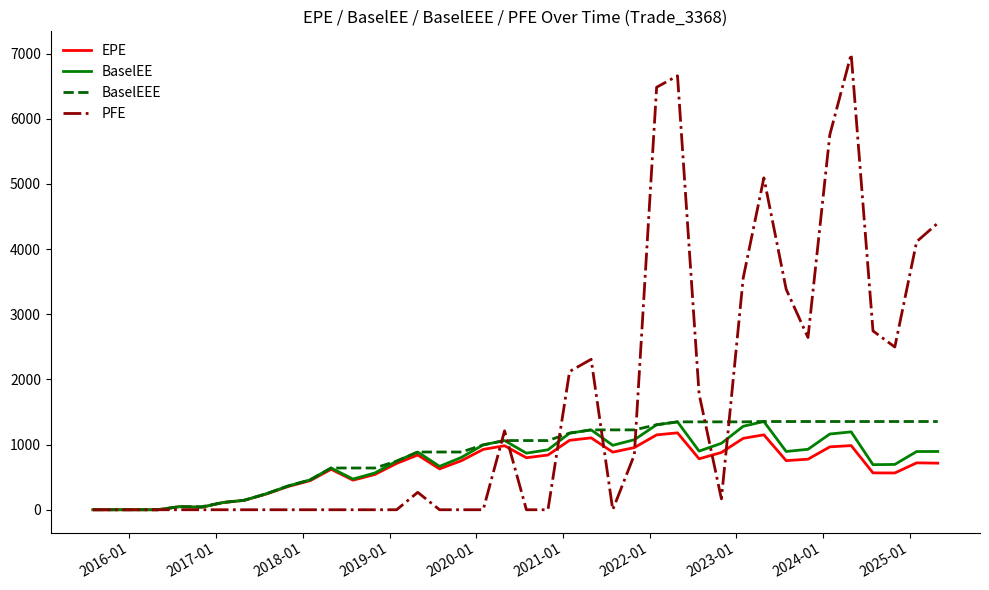

What is the maximum value shown in the chart?

6992.8